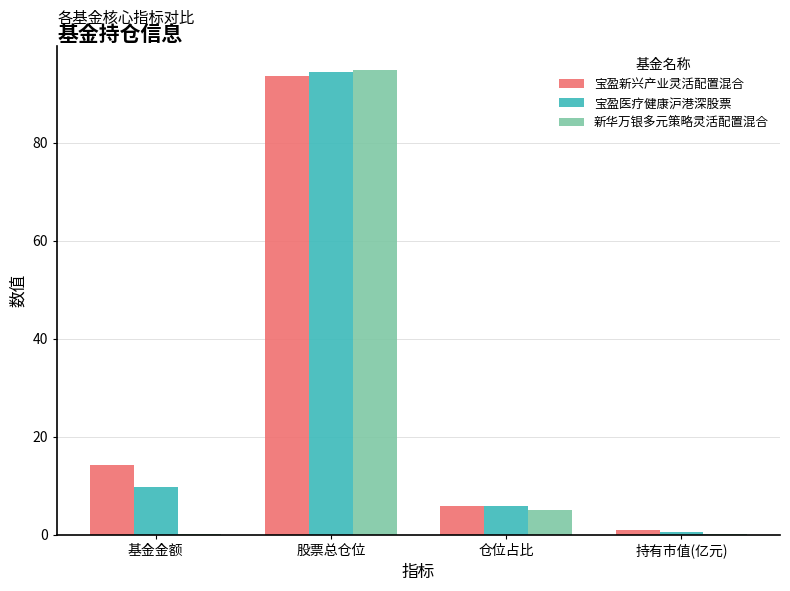

At which label does 宝盈新兴产业灵活配置混合 reach its peak?

股票总仓位